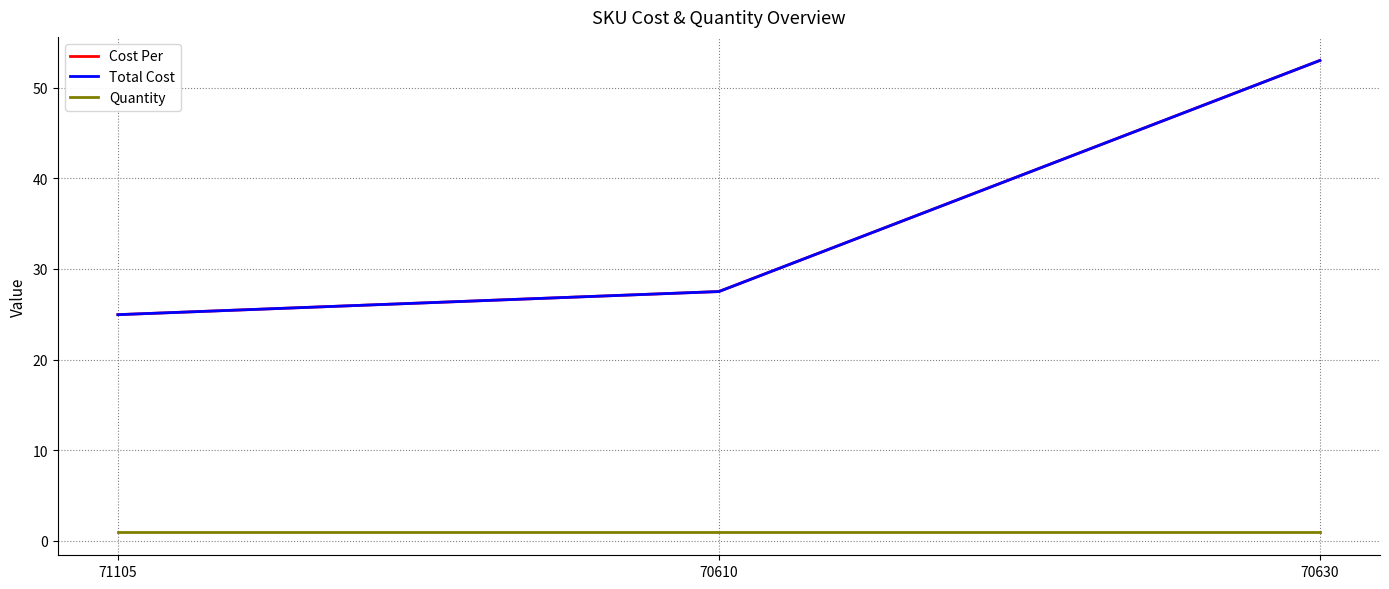

Reading left to right, what are all the values shown in this chart?

Cost Per: 24.9	27.5	53.0
Total Cost: 24.9	27.5	53.0
Quantity: 1.0	1.0	1.0